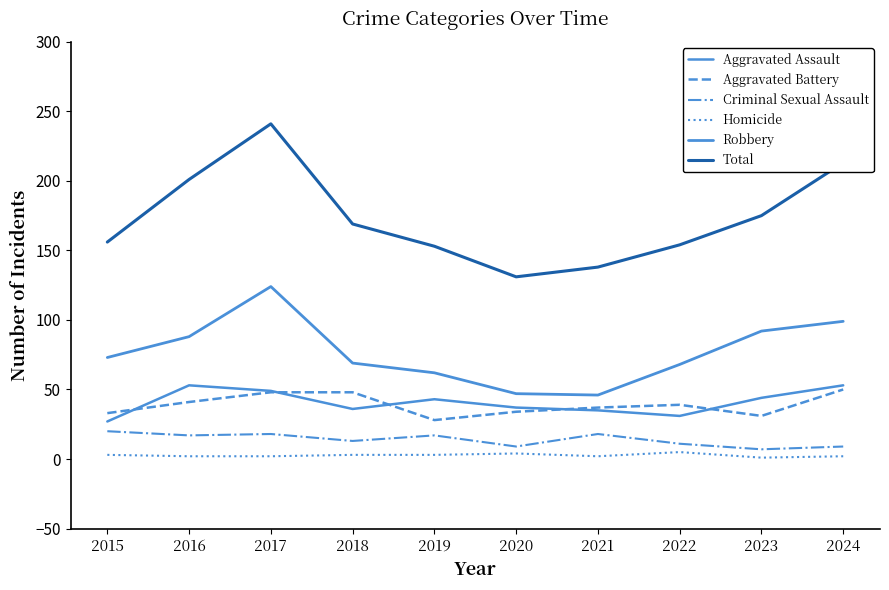

Which category has the lowest value in the Aggravated Assault series?

2015